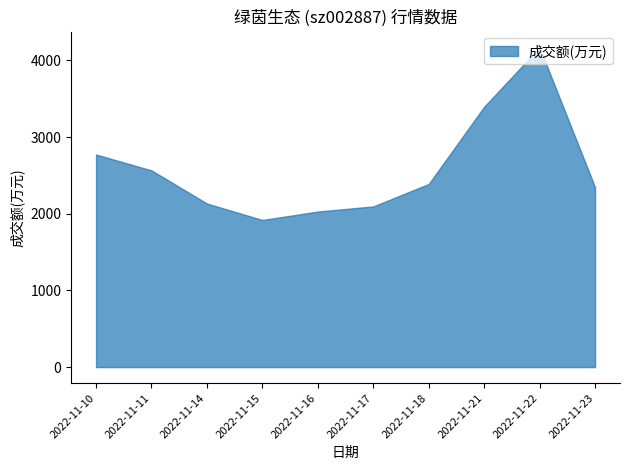

In 换手率, how many points are lower than both neighbors (excluding endpoints)?

1